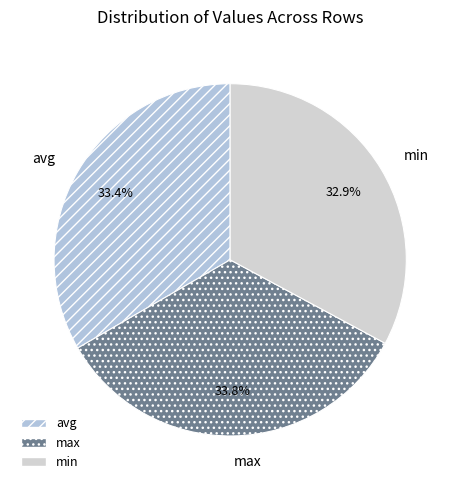

Combined, do max and min account for over 50%?

Yes